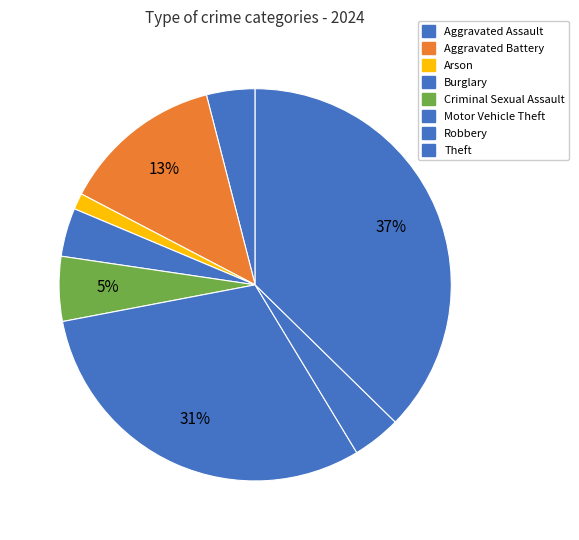

Is there any slice that represents more than half of the pie?

No